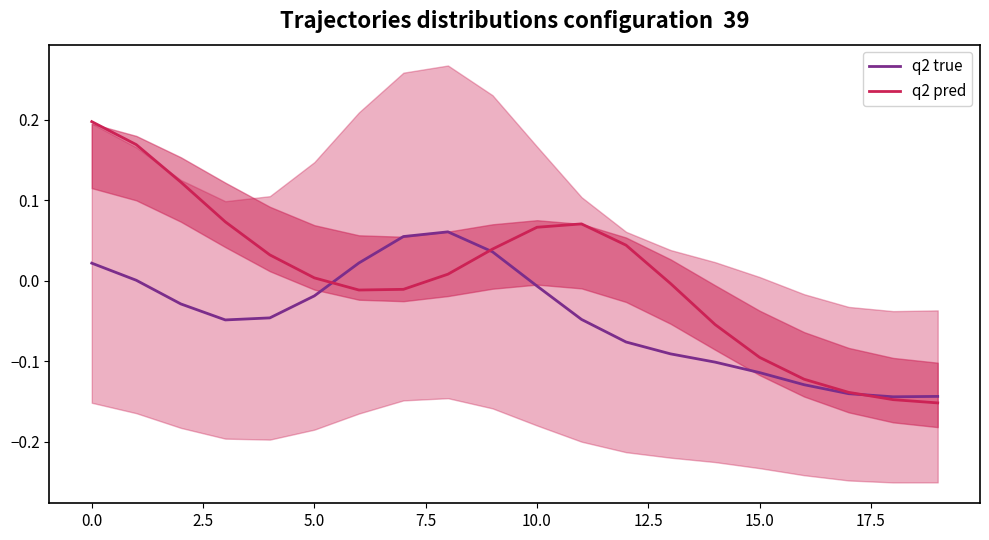

The value of q2 pred at 14 is -0.1. True or false?

True